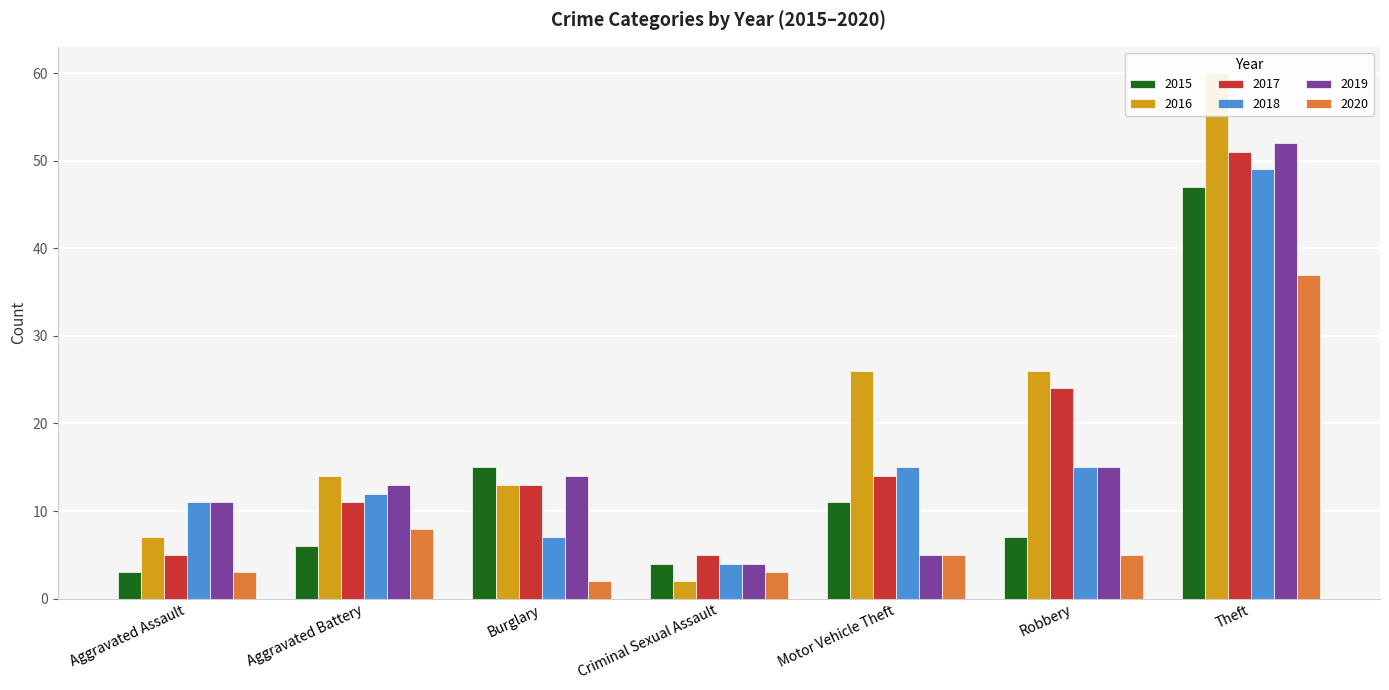

Reading right to left, extract all data points from this chart.

2015: Theft=47	Robbery=7	Motor Vehicle Theft=11	Criminal Sexual Assault=4	Burglary=15	Aggravated Battery=6	Aggravated Assault=3
2016: Theft=60	Robbery=26	Motor Vehicle Theft=26	Criminal Sexual Assault=2	Burglary=13	Aggravated Battery=14	Aggravated Assault=7
2017: Theft=51	Robbery=24	Motor Vehicle Theft=14	Criminal Sexual Assault=5	Burglary=13	Aggravated Battery=11	Aggravated Assault=5
2018: Theft=49	Robbery=15	Motor Vehicle Theft=15	Criminal Sexual Assault=4	Burglary=7	Aggravated Battery=12	Aggravated Assault=11
2019: Theft=52	Robbery=15	Motor Vehicle Theft=5	Criminal Sexual Assault=4	Burglary=14	Aggravated Battery=13	Aggravated Assault=11
2020: Theft=37	Robbery=5	Motor Vehicle Theft=5	Criminal Sexual Assault=3	Burglary=2	Aggravated Battery=8	Aggravated Assault=3